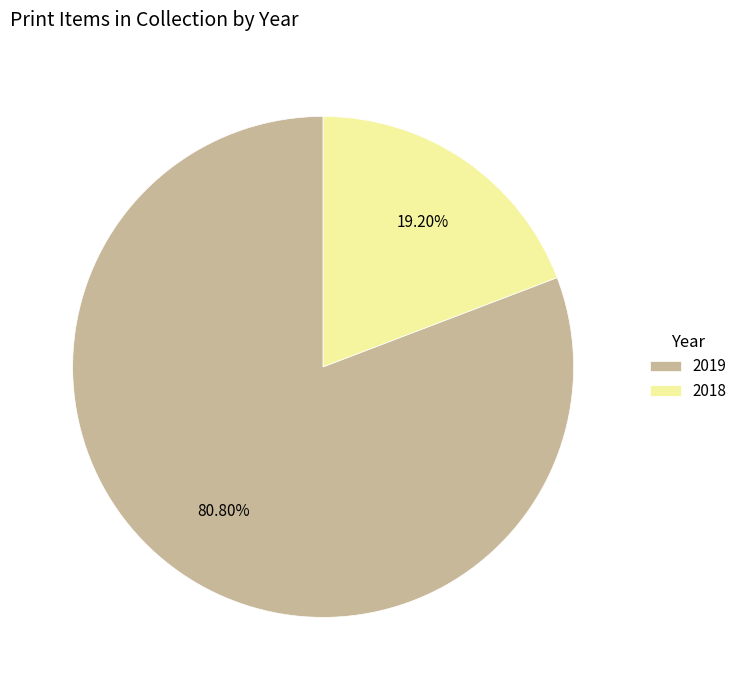

The 2018 slice represents 19% of the pie. True or false?

True